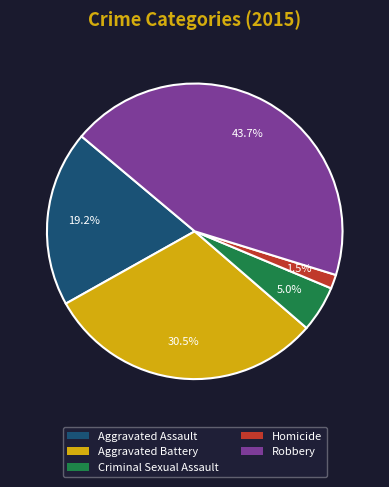

To the nearest percent, what is the difference between the Criminal Sexual Assault and Aggravated Assault slice percentages?

14%